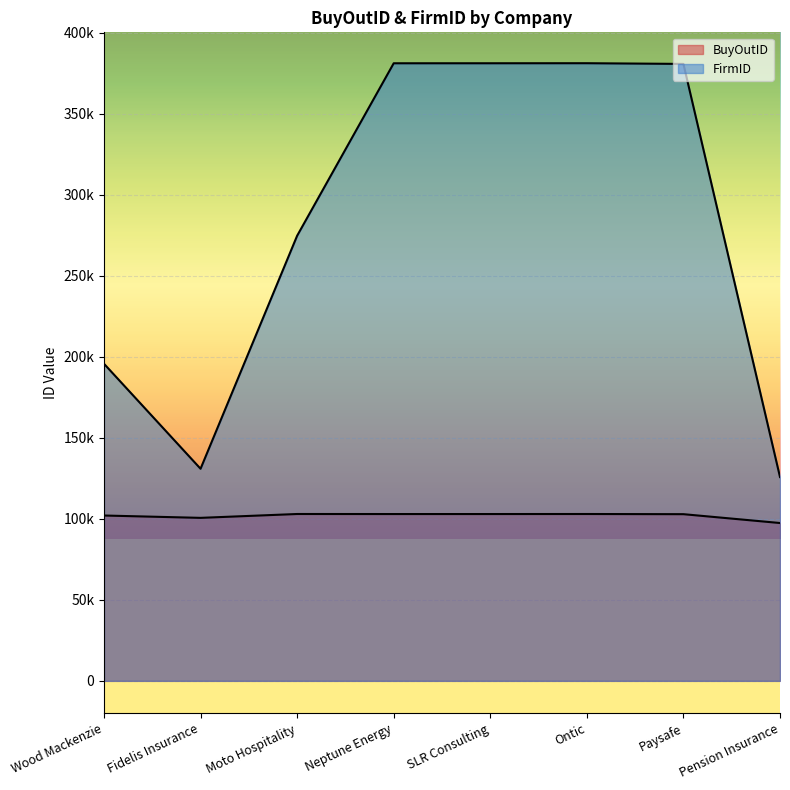

What is the spread (max minus min) of values at Fidelis Insurance?

30311